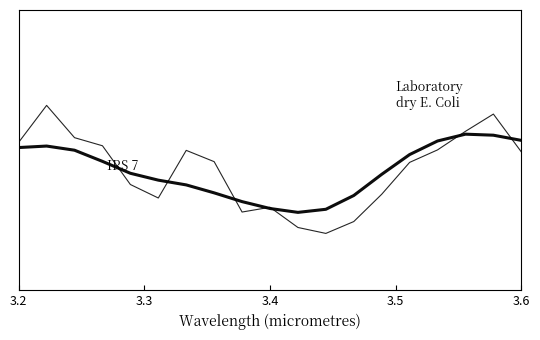

The value of IRS 7 at 3.6 is -0.0. True or false?

False